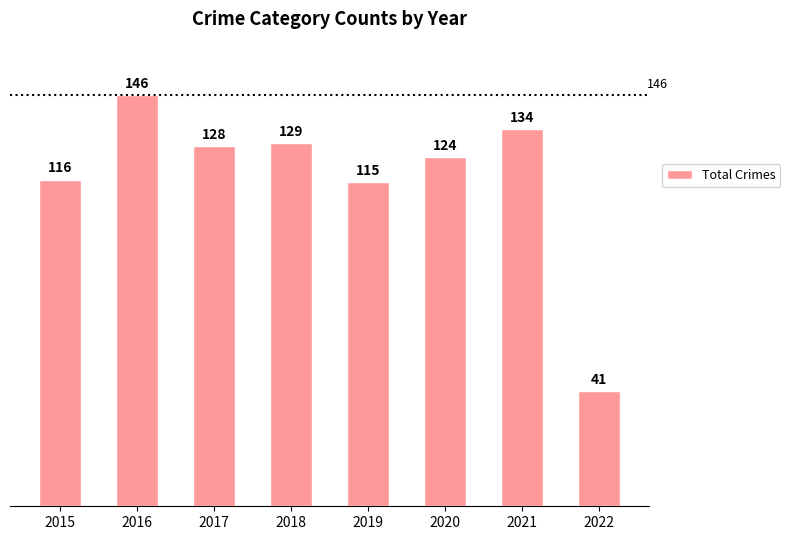

At which label is the value closest to 93?

2019